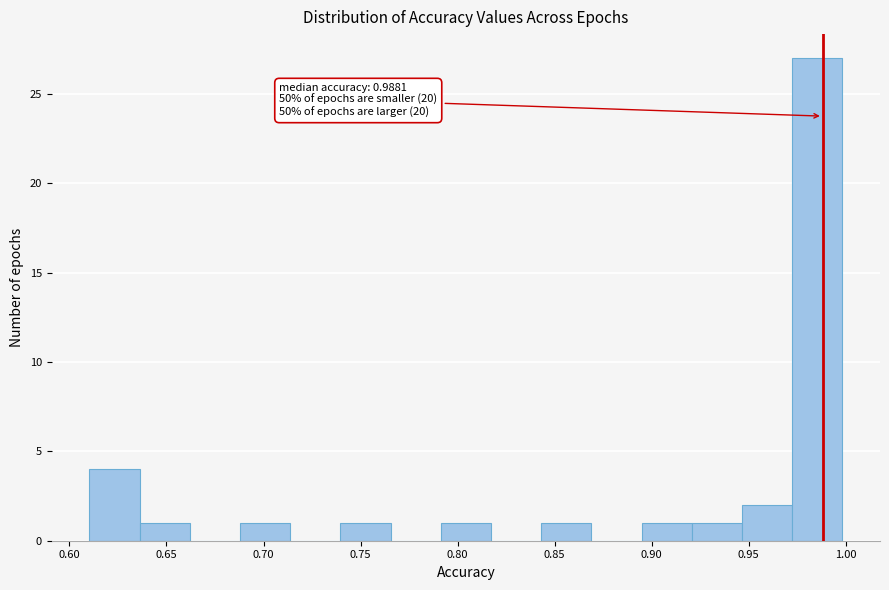

Over which range of the x-axis is the bar tallest?

0.970 to 1.000